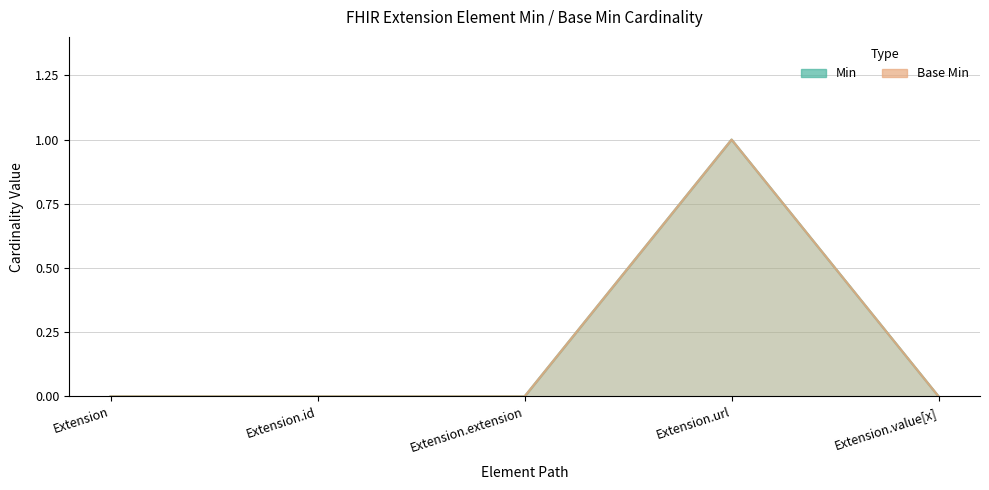

Which series has the widest spread of values?

Min